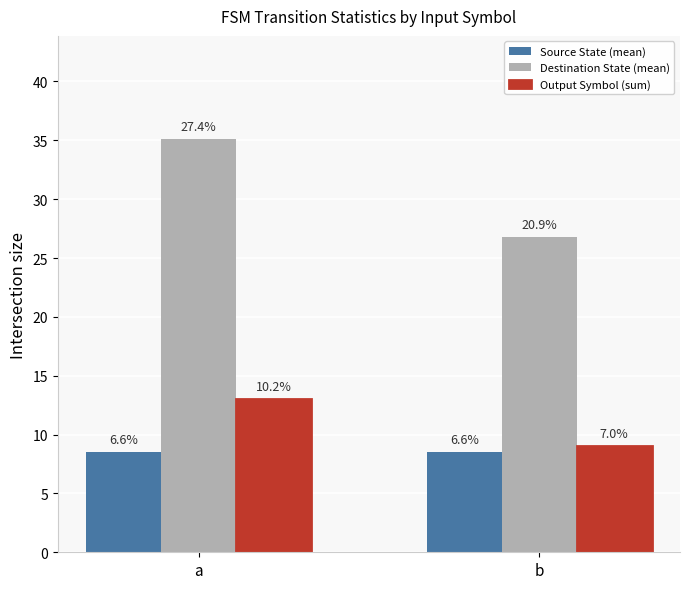

Reading right to left, list all the values displayed in this chart.

Source State (mean): 8.5	8.5
Destination State (mean): 26.8	35.1
Output Symbol (sum): 9.0	13.0